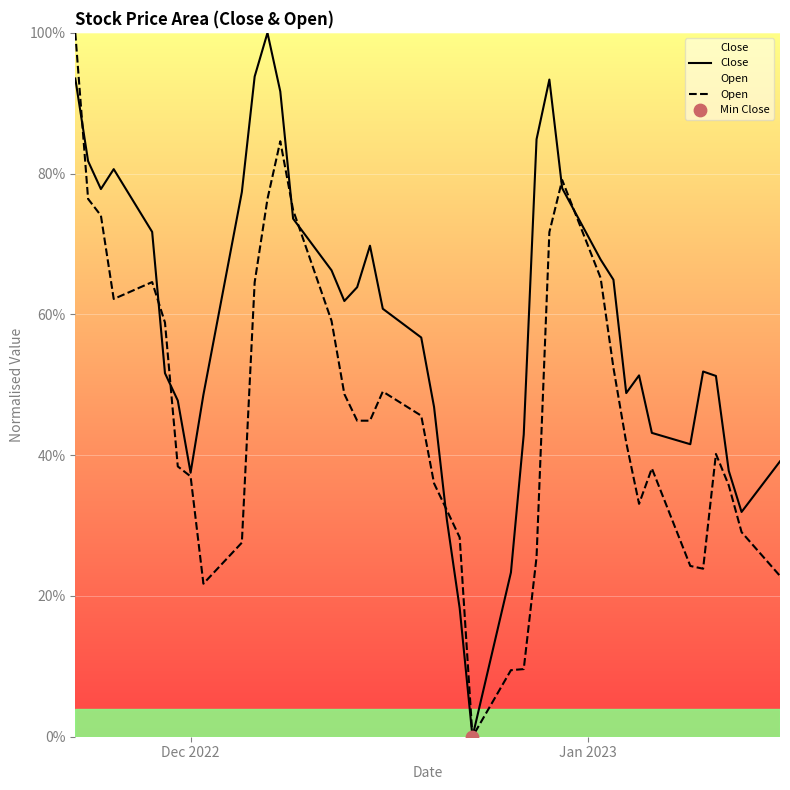

Which series reaches the minimum Y coordinate?

Close